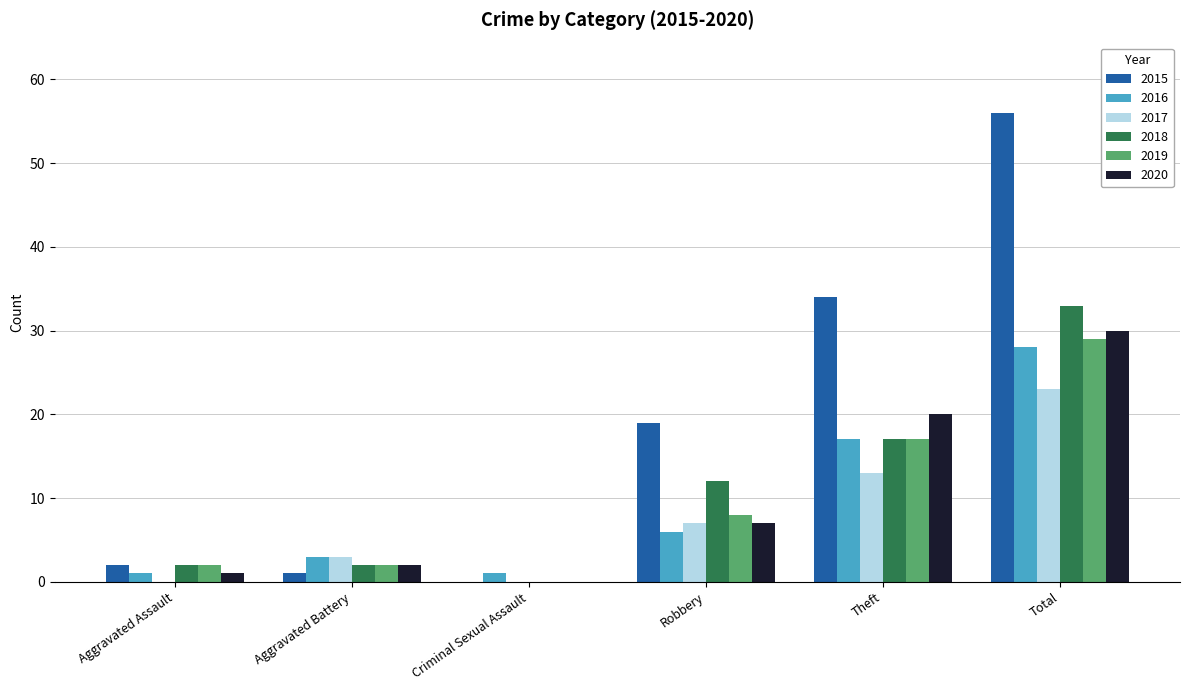

Count the number of categories in the chart.

6